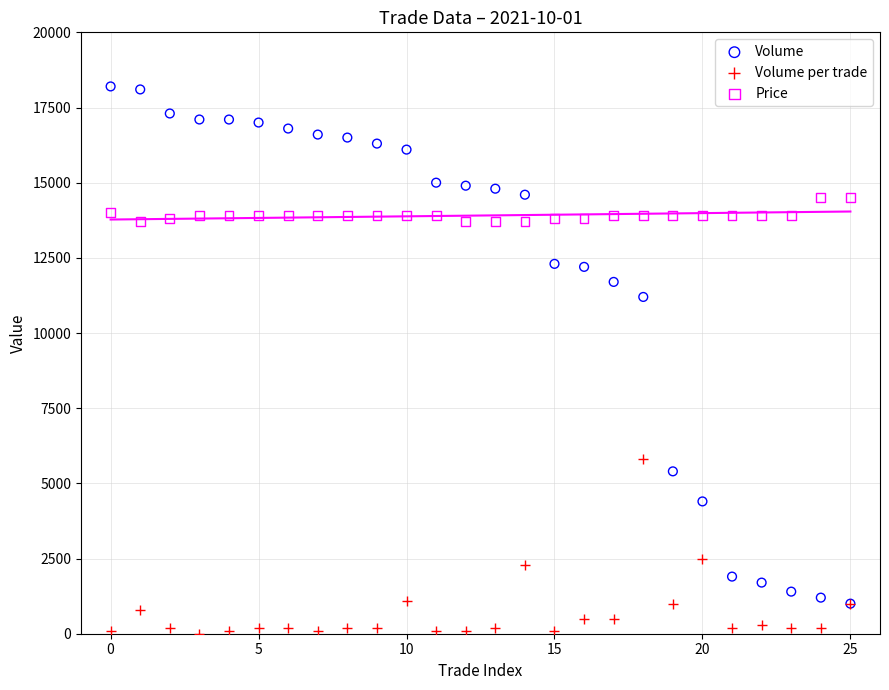

Which series has the largest Y range (max minus min)?

Volume